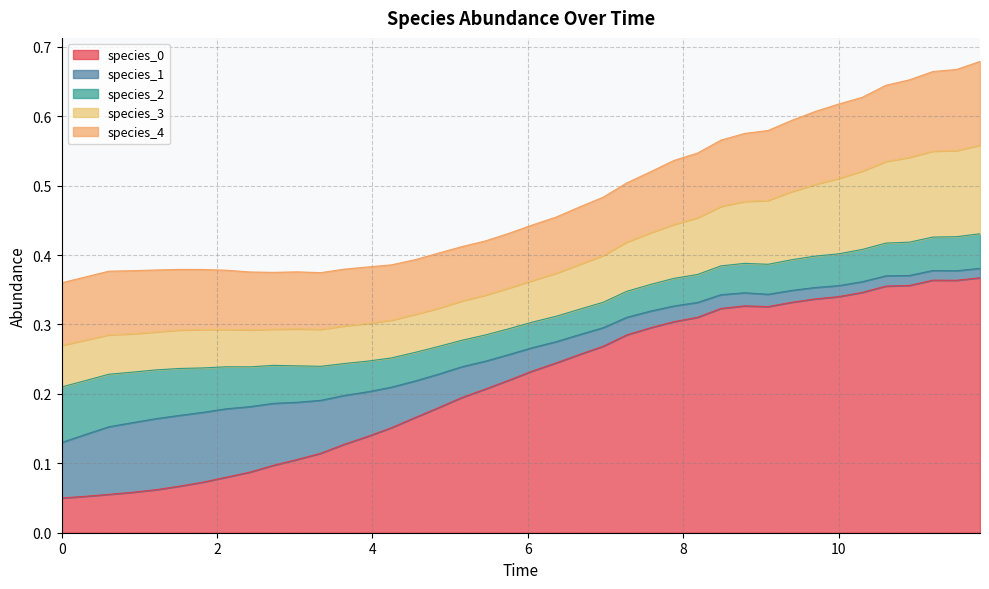

How many species_4 values are between 0 and 1?

40